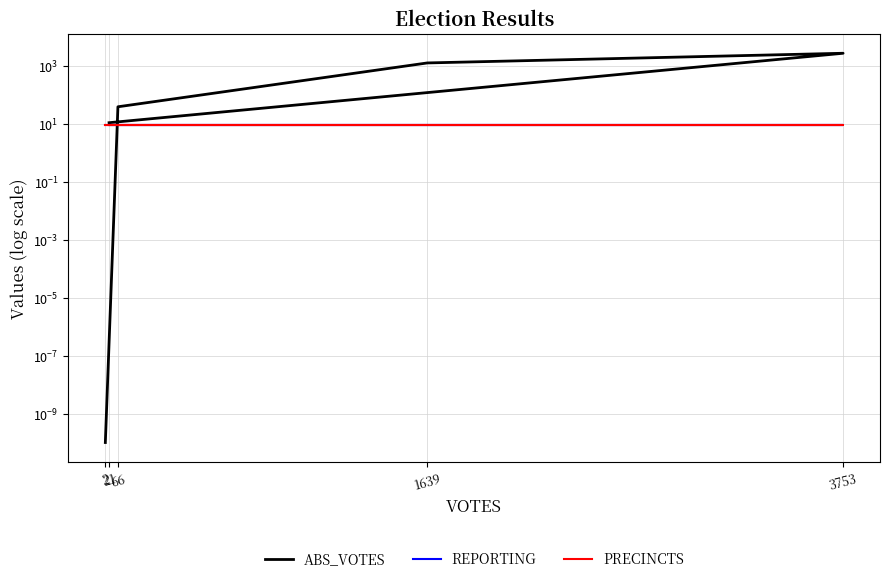

After their last crossing, which series has the higher values: PRECINCTS or ABS_VOTES?

PRECINCTS